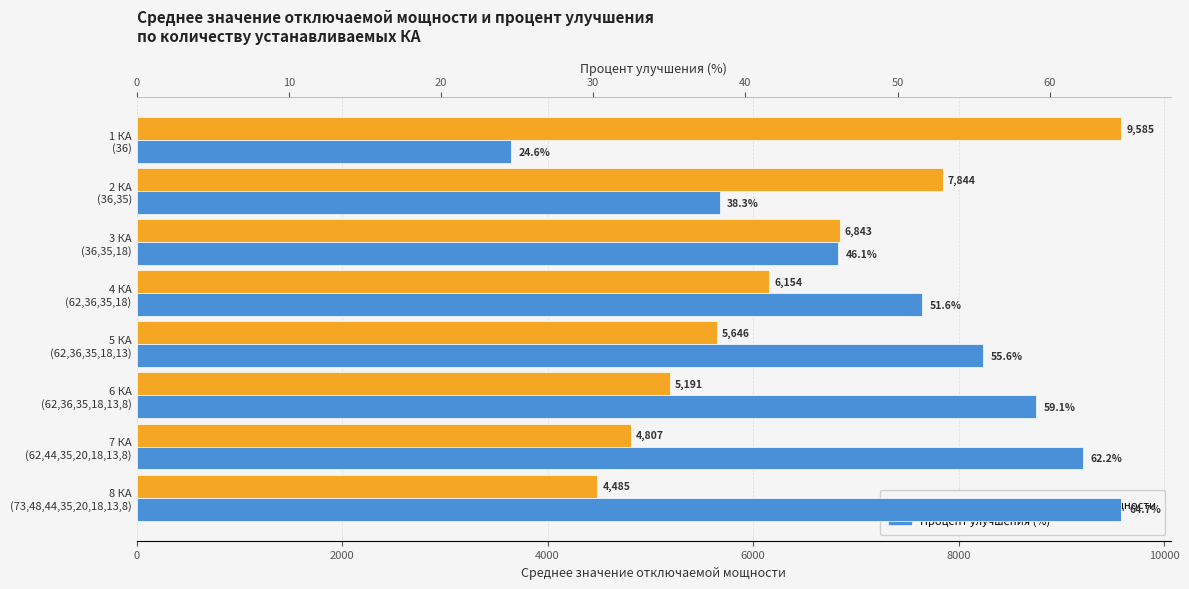

At how many categories does at least one series exceed 9046?

1